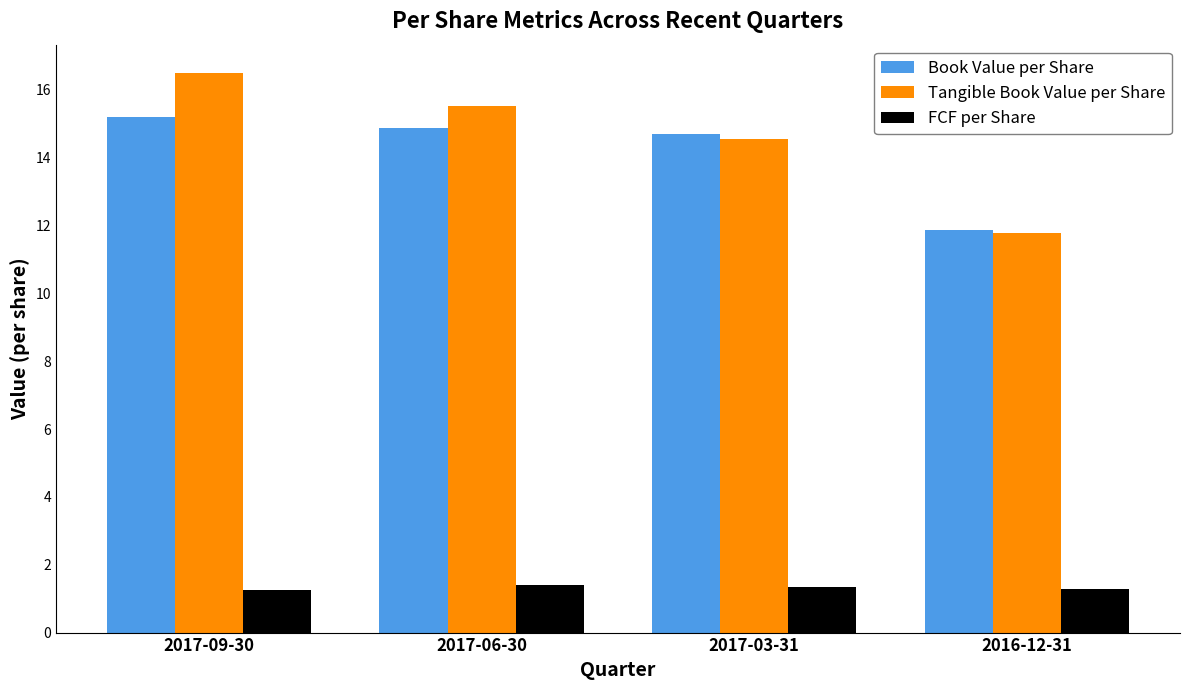

What is the highest value of the Book Value per Share series?

15.2